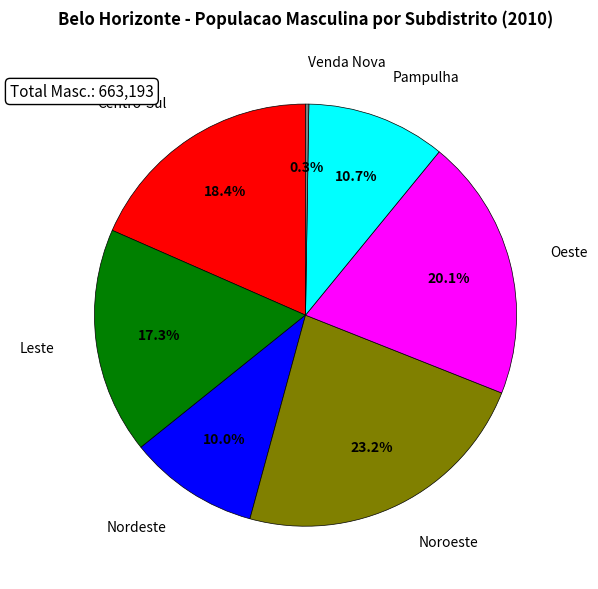

Is there a majority slice in this chart?

No